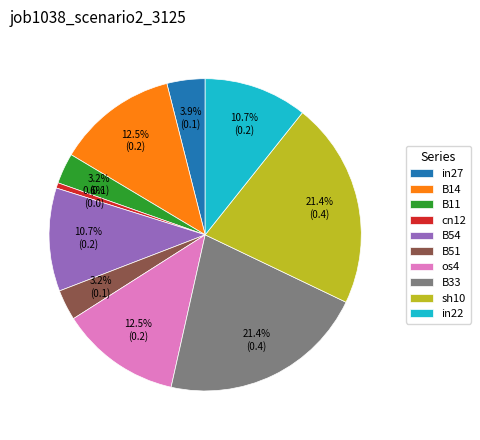

To the nearest percent, what portion does B11 represent?

3%